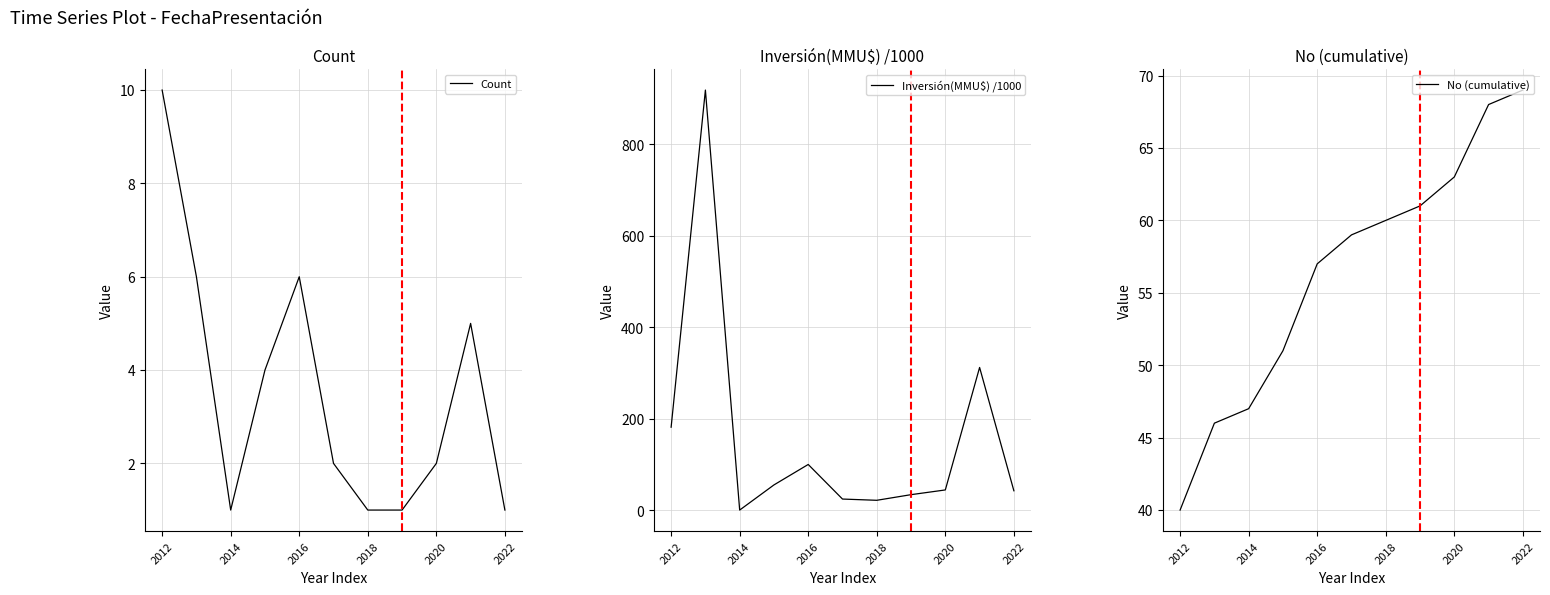

True or false: No (cumulative) and Count cross at least once.

False